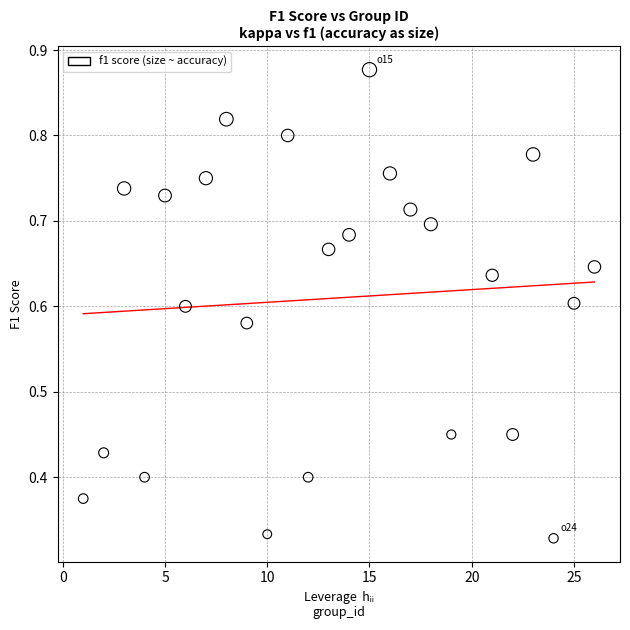

What is the range of X values (max minus min)?

25.0